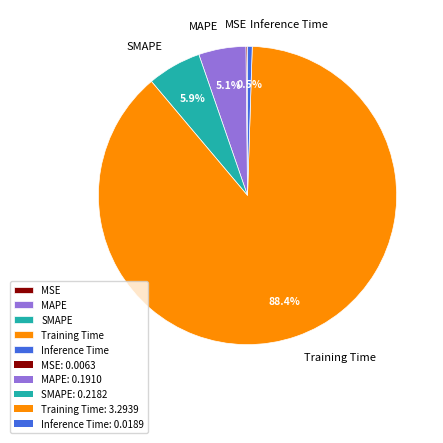

The MAPE slice represents 5% of the pie. True or false?

True